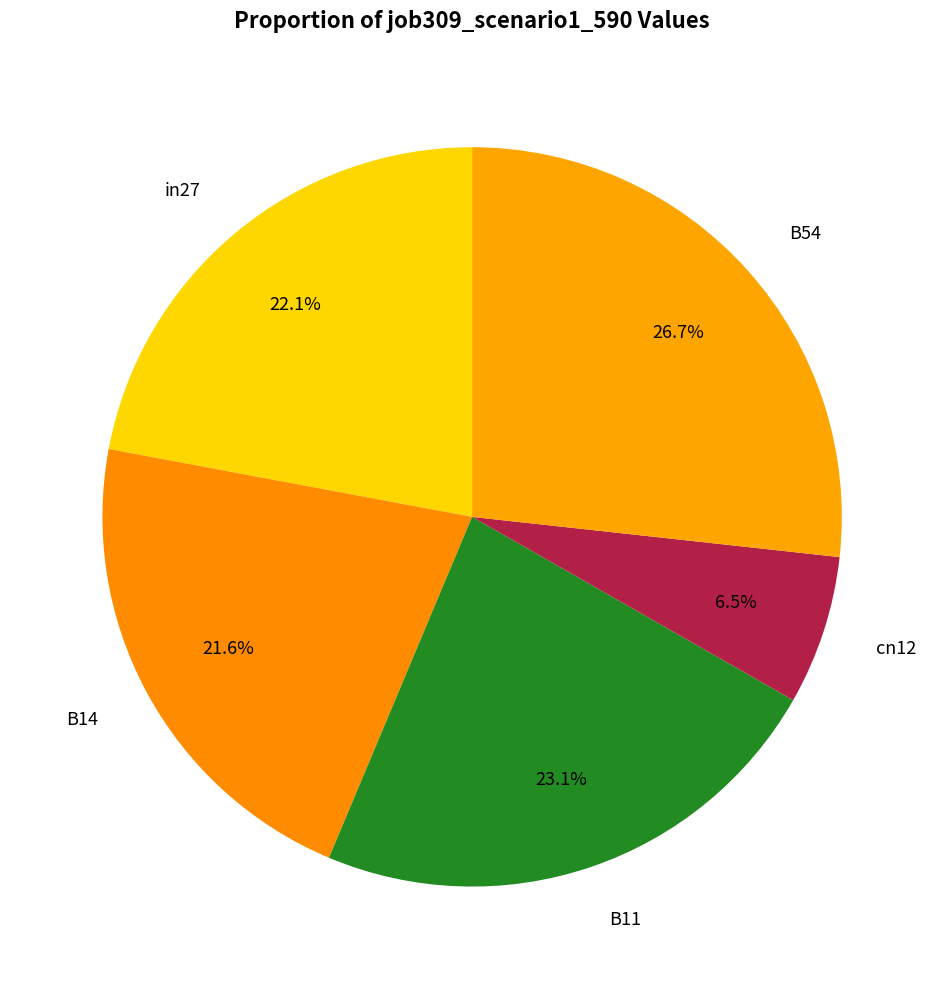

How many segments does this pie chart have?

5